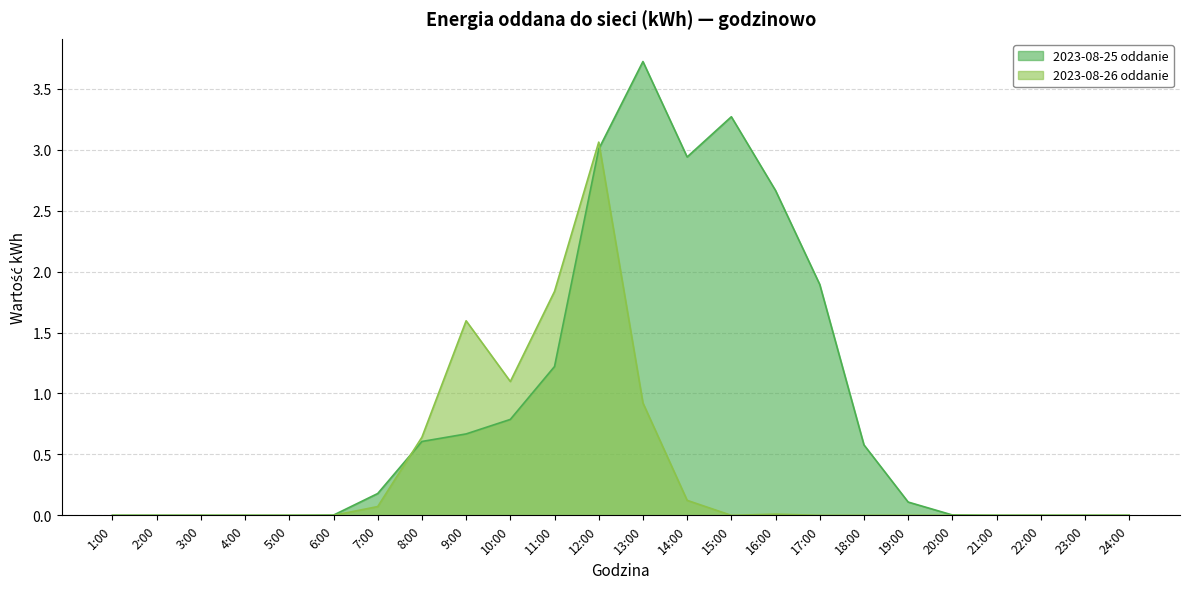

What is the difference between the second highest and minimum values in the 2023-08-26 oddanie series?

1.8